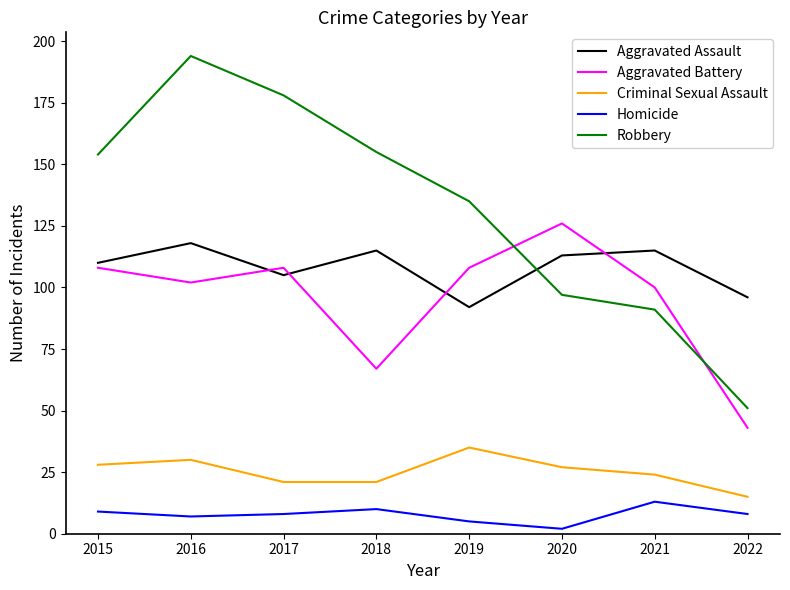

Rank the series at 2018 from highest to lowest value.

Robbery, Aggravated Assault, Aggravated Battery, Criminal Sexual Assault, Homicide